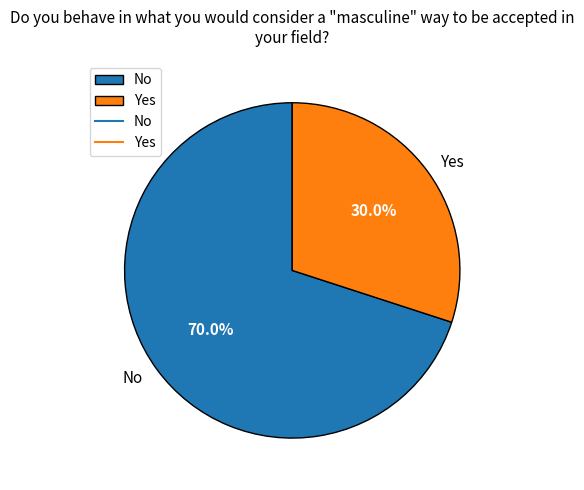

Which category has the biggest portion of the pie?

No